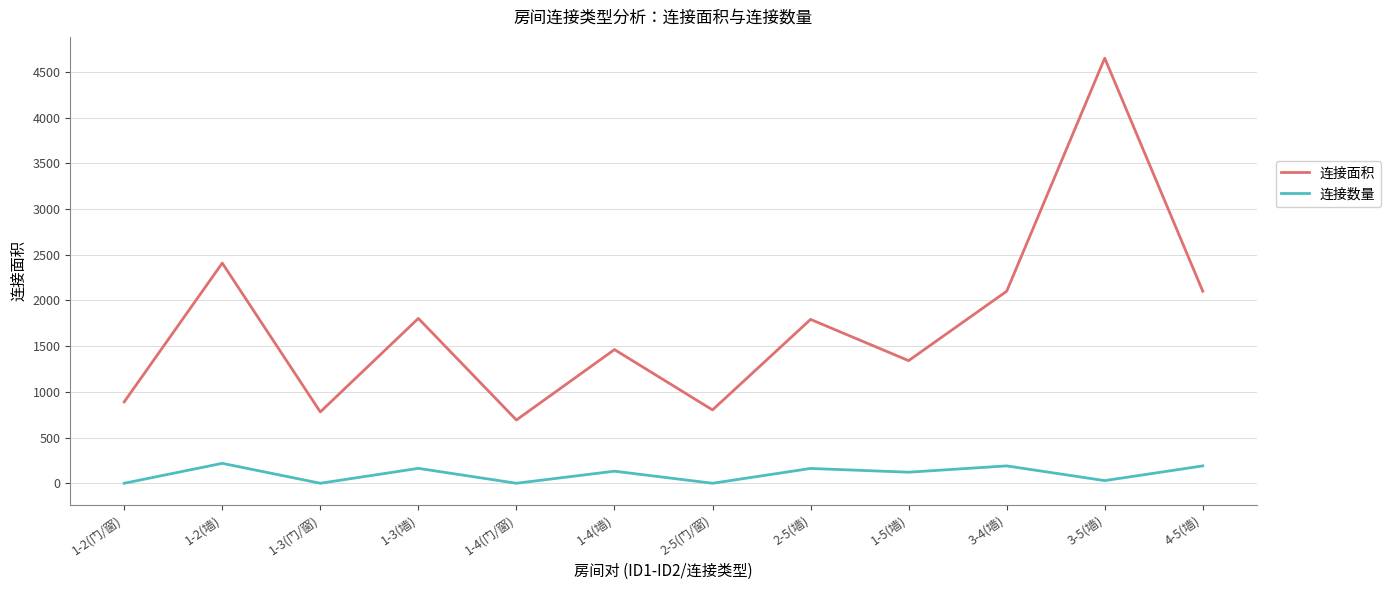

True or false: 连接面积 has a value of 2101 at 4-5(墙).

True